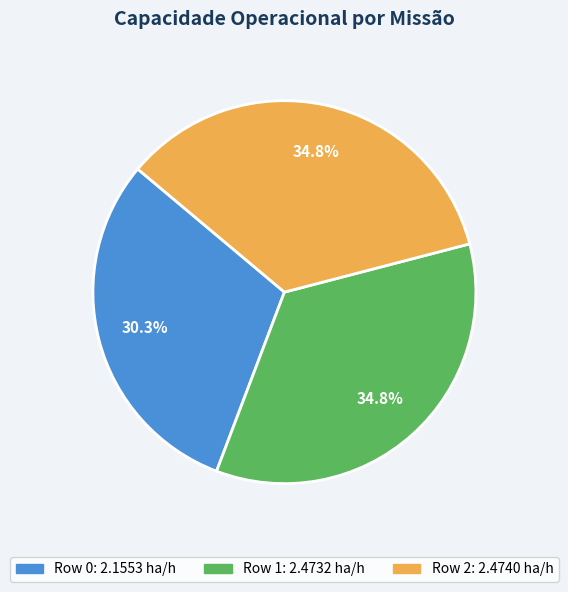

What portion of the pie excludes Row 1?

65.2%